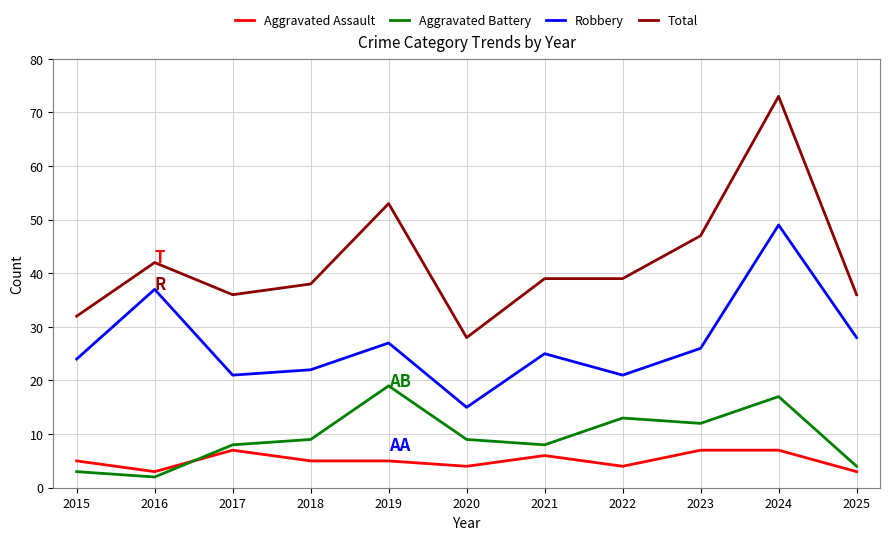

Rank the series by their maximum value, from highest to lowest.

Total, Robbery, Aggravated Battery, Aggravated Assault